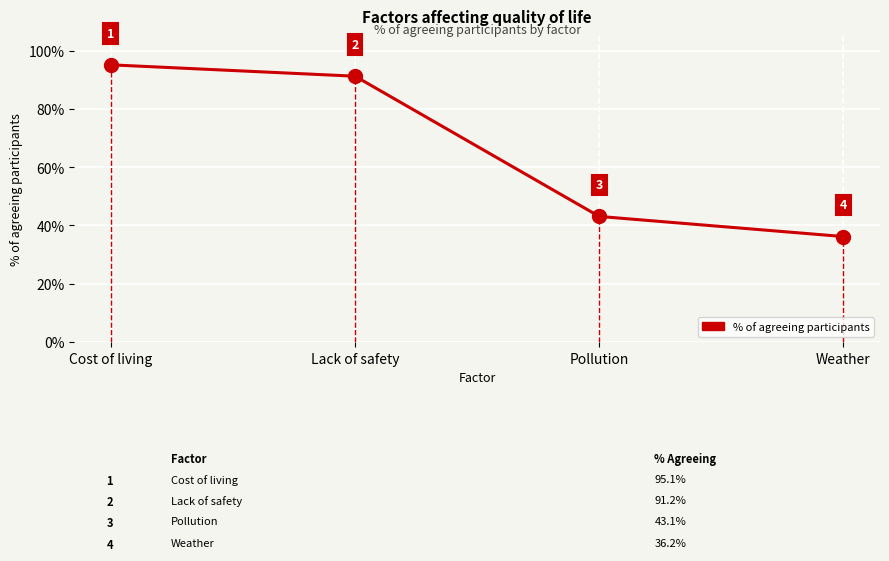

What is the sum of the values at Cost of living and Lack of safety?

186.3